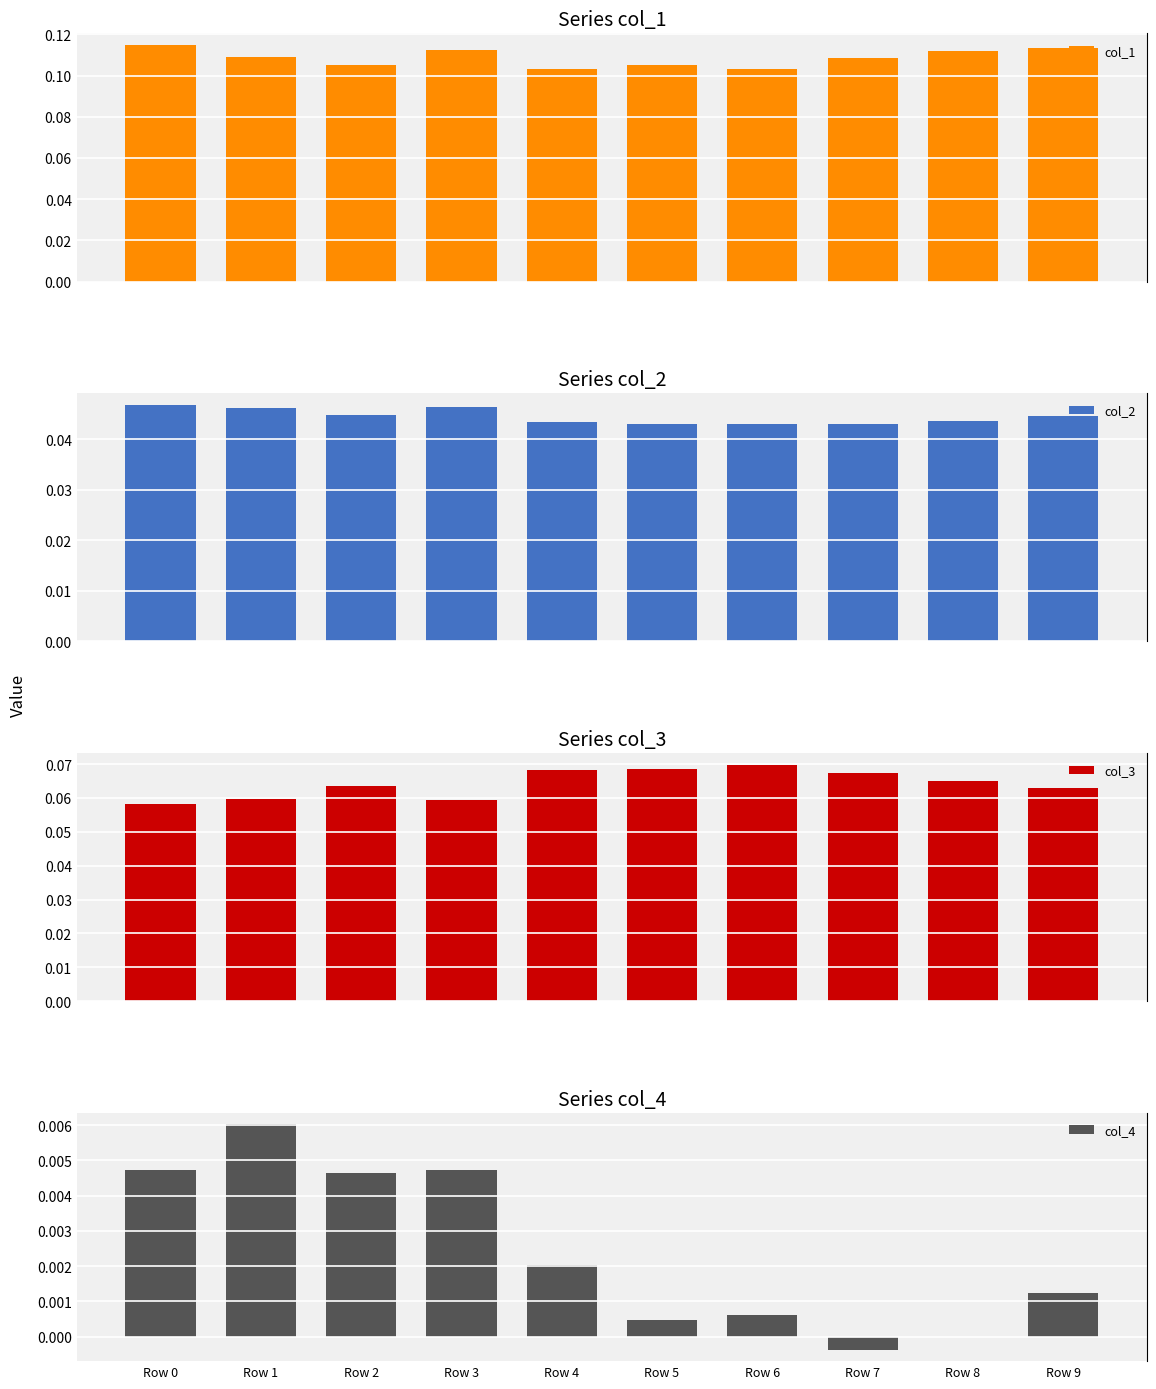

Rank the series by their average value, from lowest to highest.

col_4, col_2, col_3, col_1